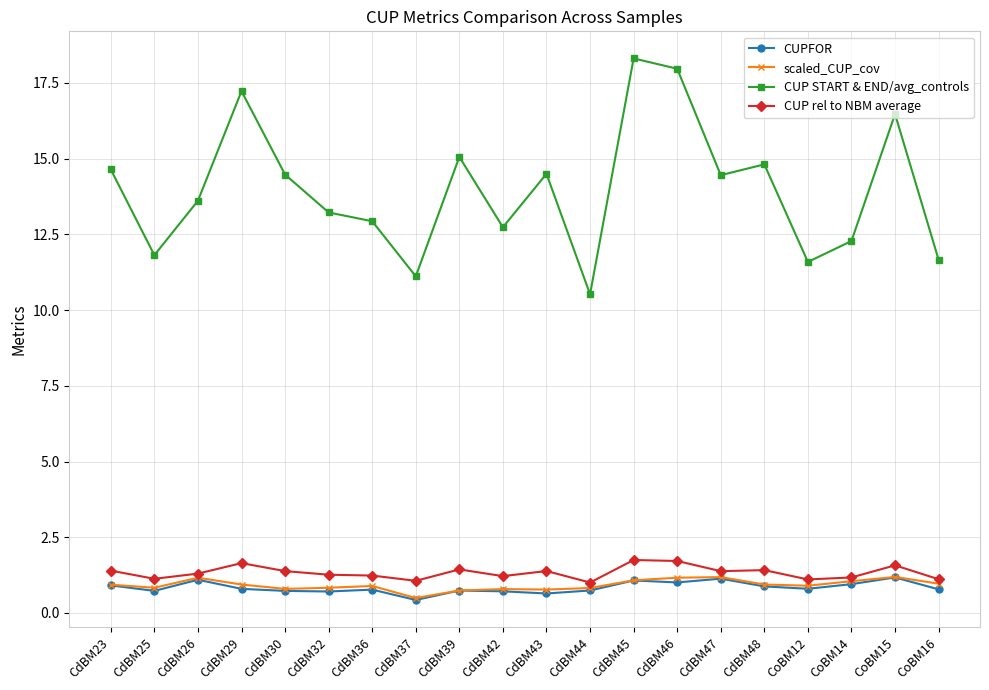

Where does the CUP START & END/avg_controls series first go above 14?

CdBM23